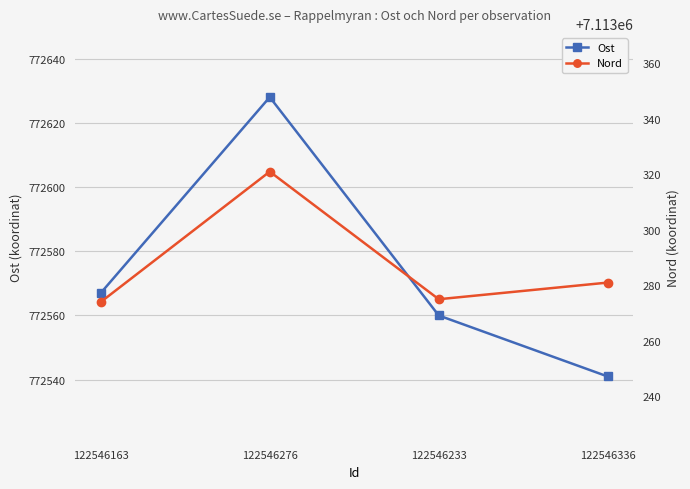

Where is the first local maximum for Nord?

122546276